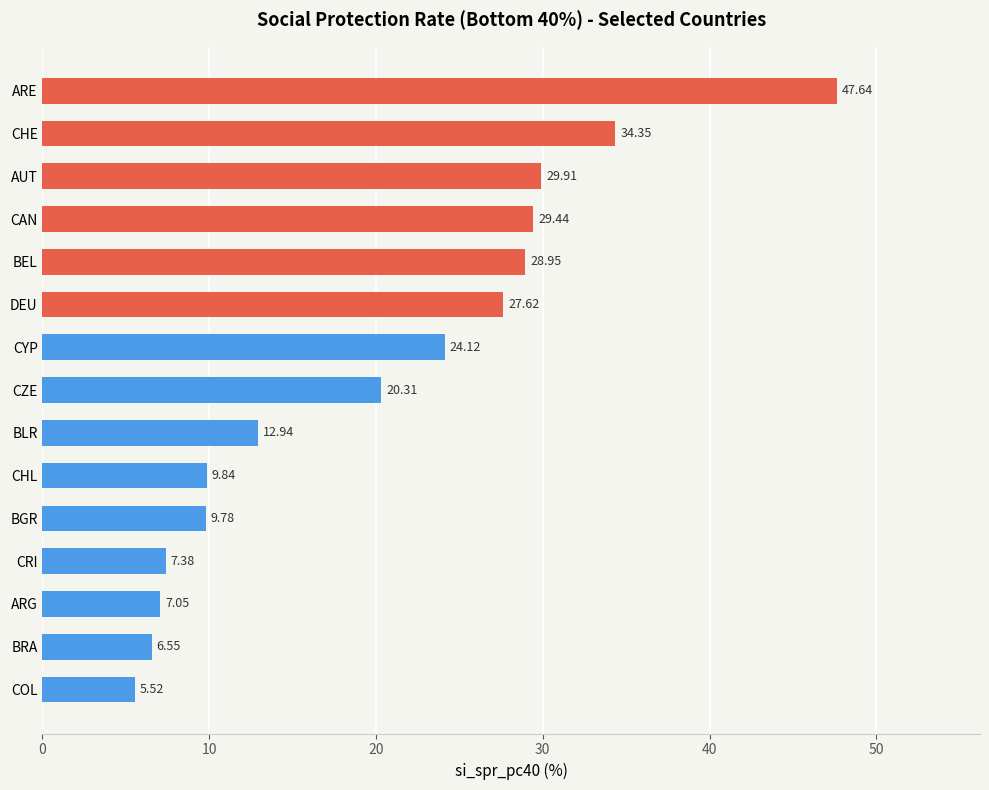

How many bars are there in total?

15